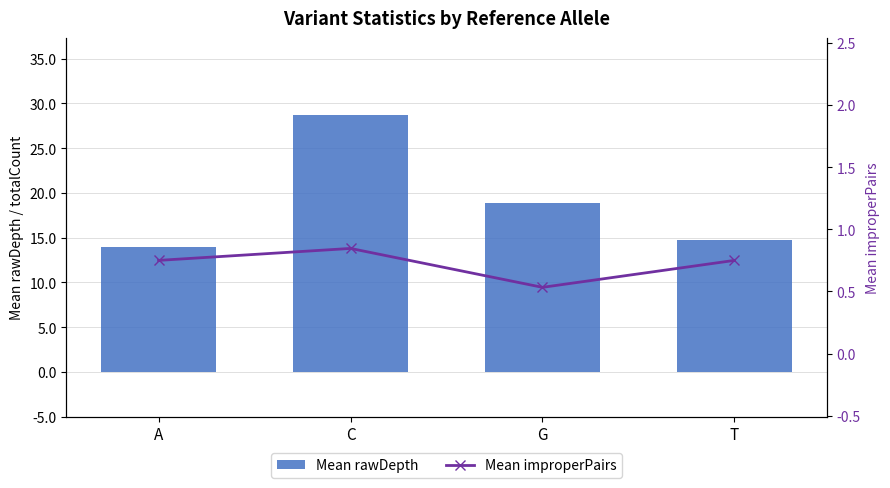

Rank the series by their average value, from highest to lowest.

Mean rawDepth, Mean improperPairs